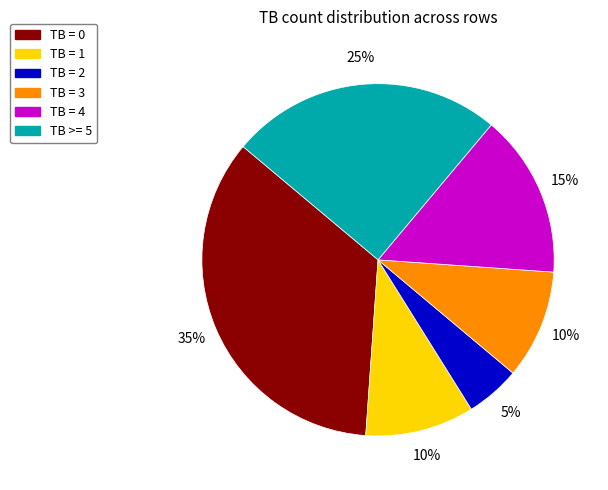

How many segments does this pie chart have?

6